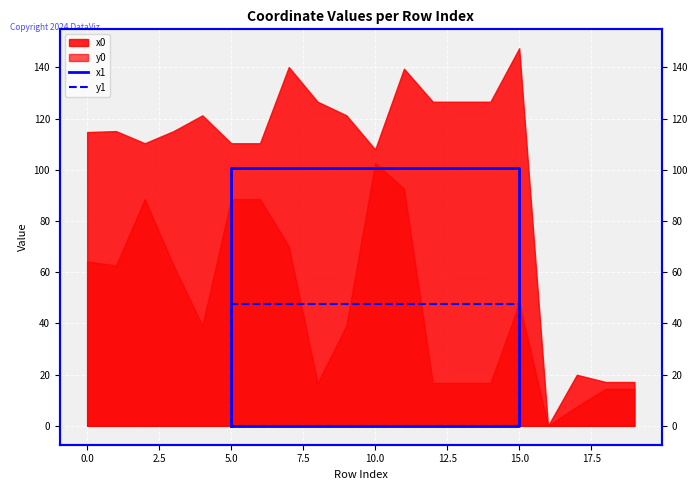

Does the chart display data point markers on the line(s)?

No